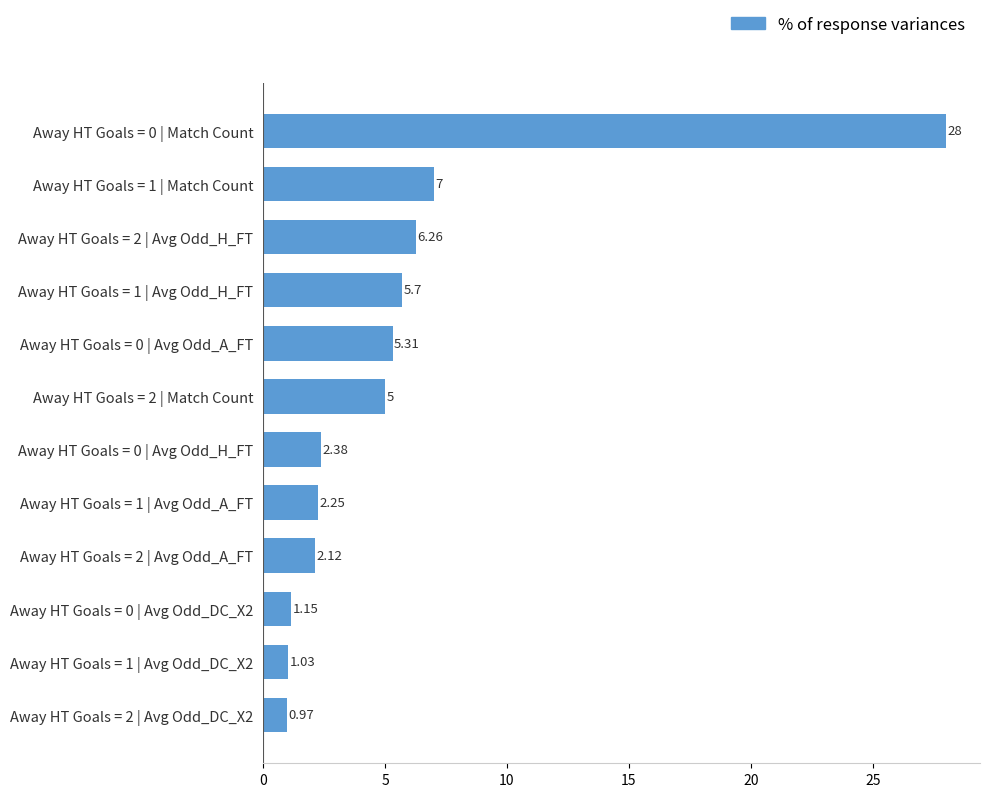

What is the greatest value displayed?

28.0